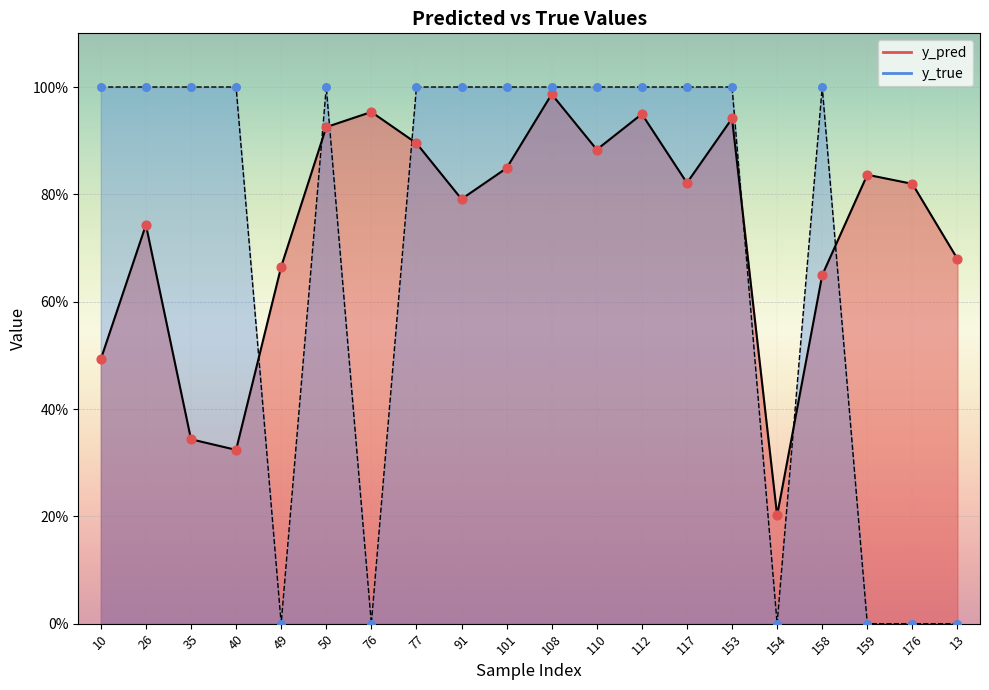

Which series reaches the minimum Y coordinate?

y_true